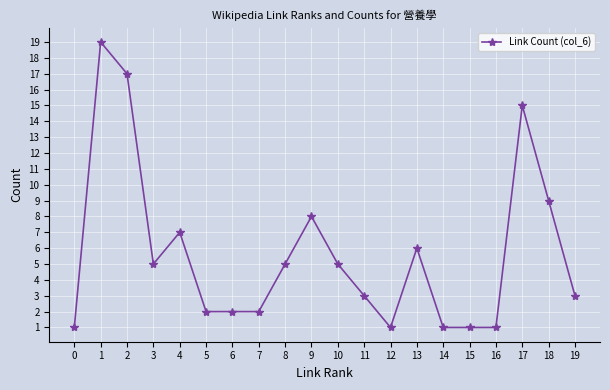

What is the sum of the values at 12 and 17?

16